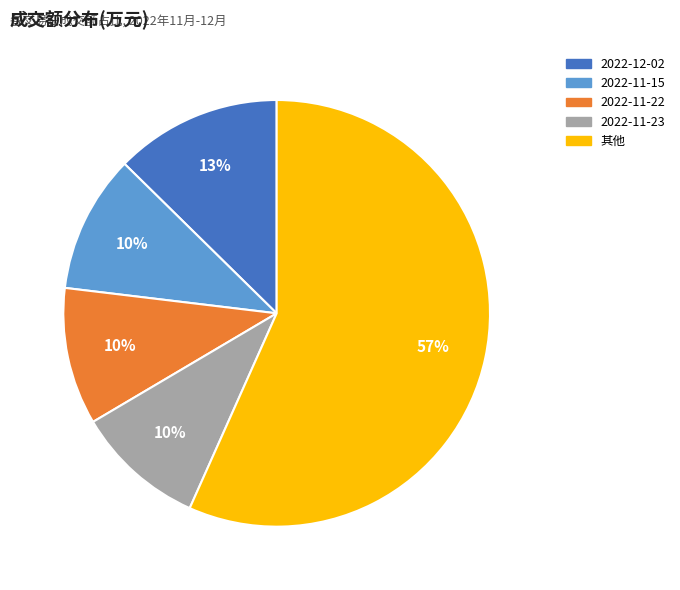

What percentage is the 2022-11-15 slice, to the nearest percent?

10%